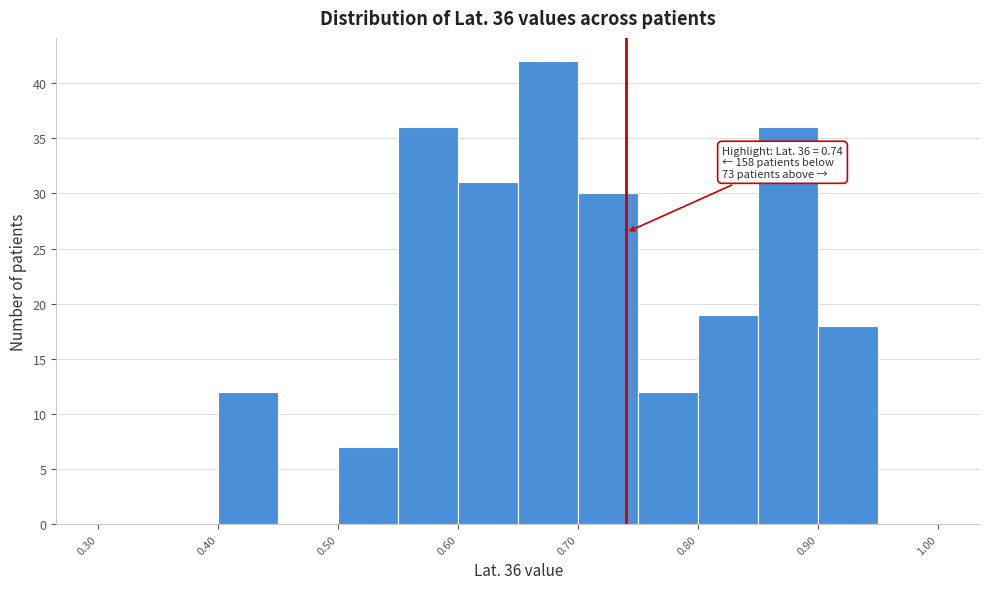

Over which range of the x-axis is the bar tallest?

0.65 to 0.70